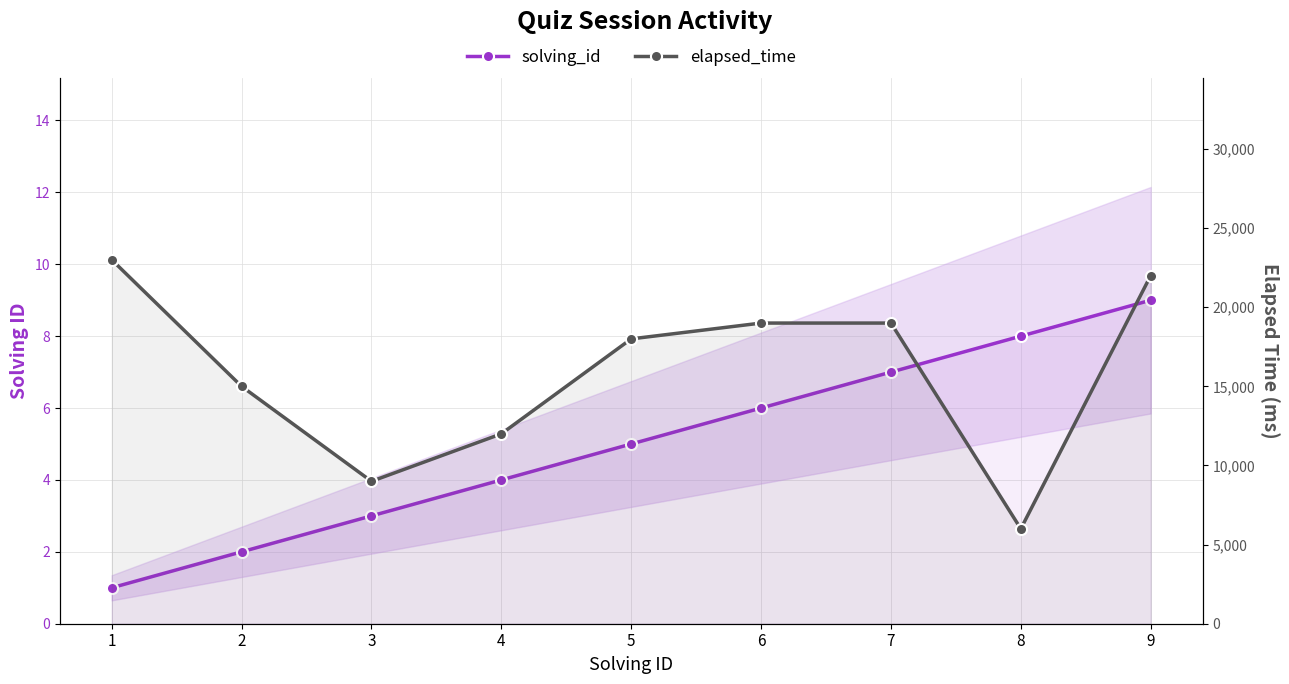

What is the average value of the elapsed_time series?

15889